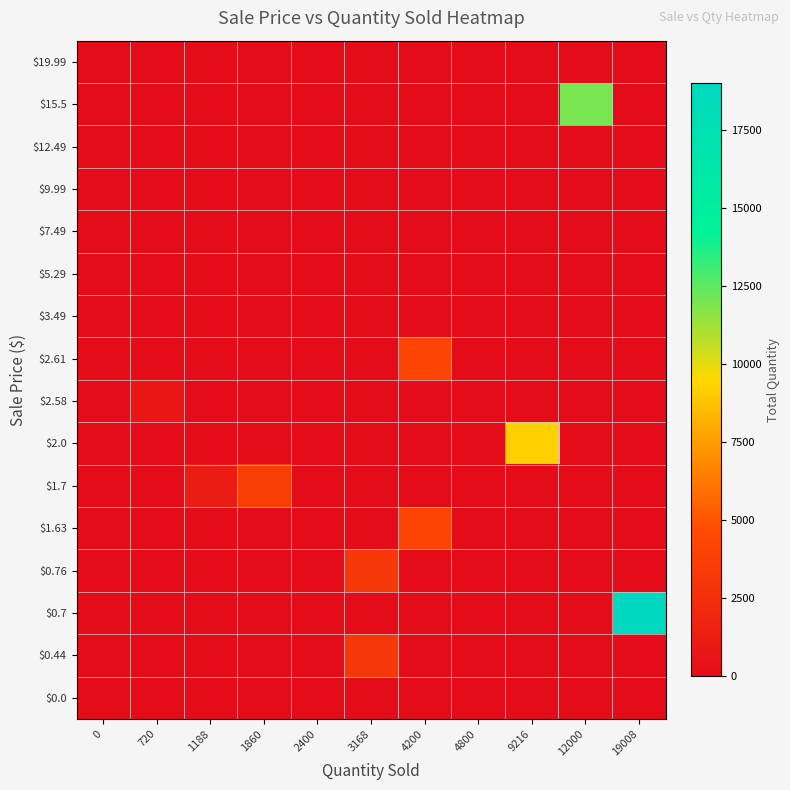

Count the number of data series in this chart.

16